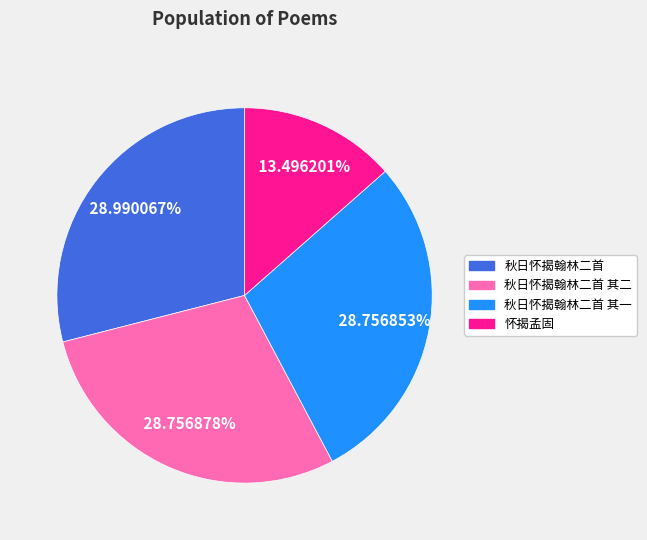

Is there a majority slice in this chart?

No